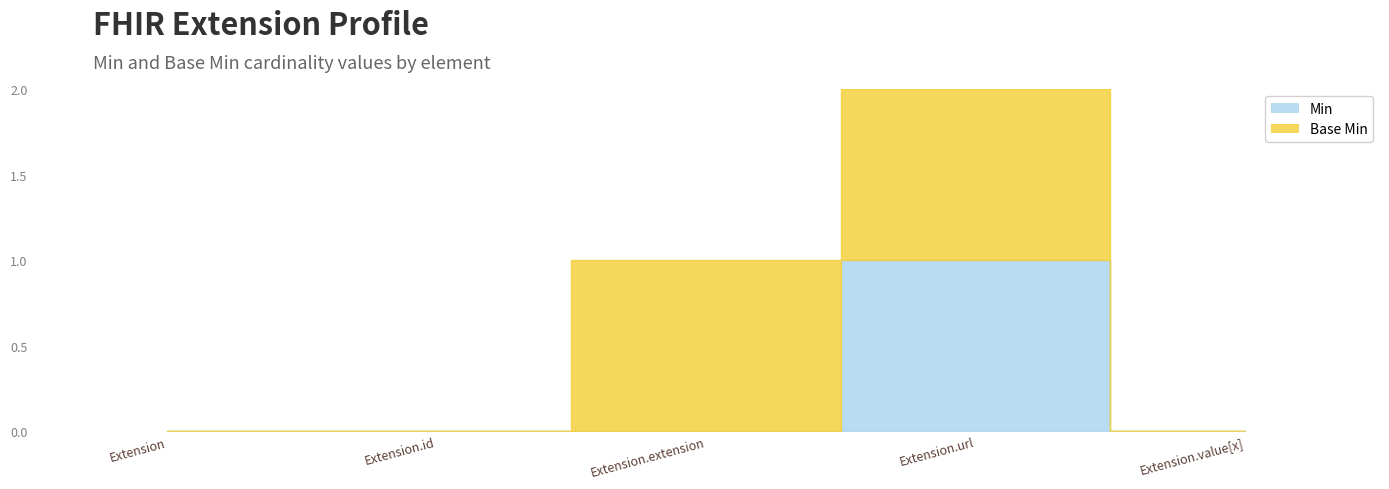

What are all the series names shown in the legend?

Min, Base Min